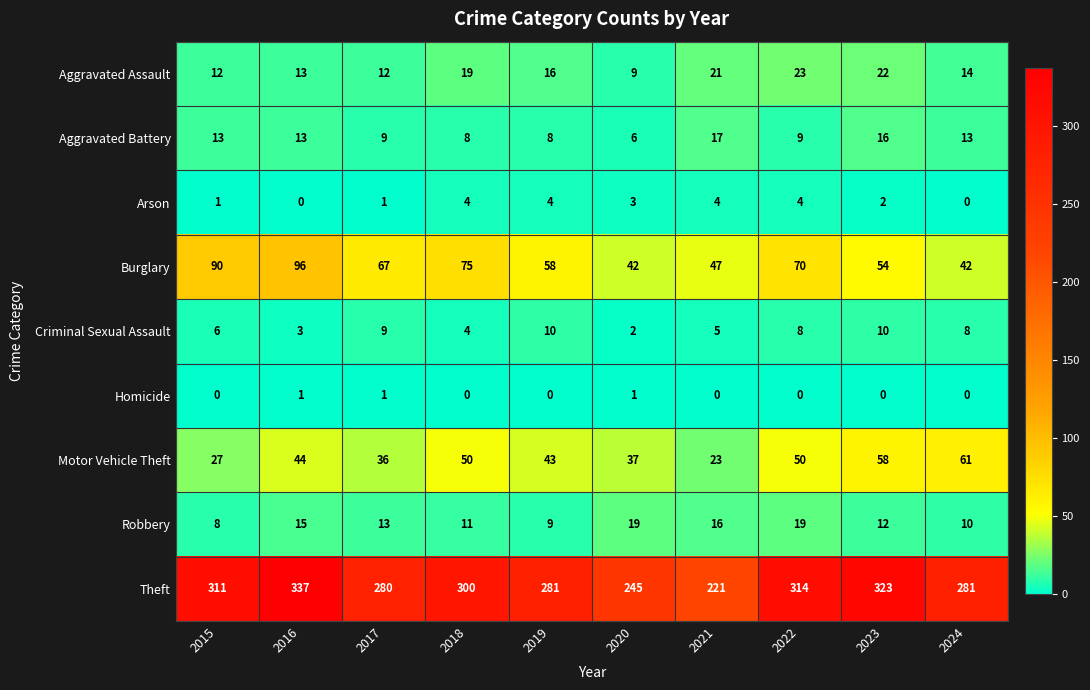

What is the greatest value displayed?

337